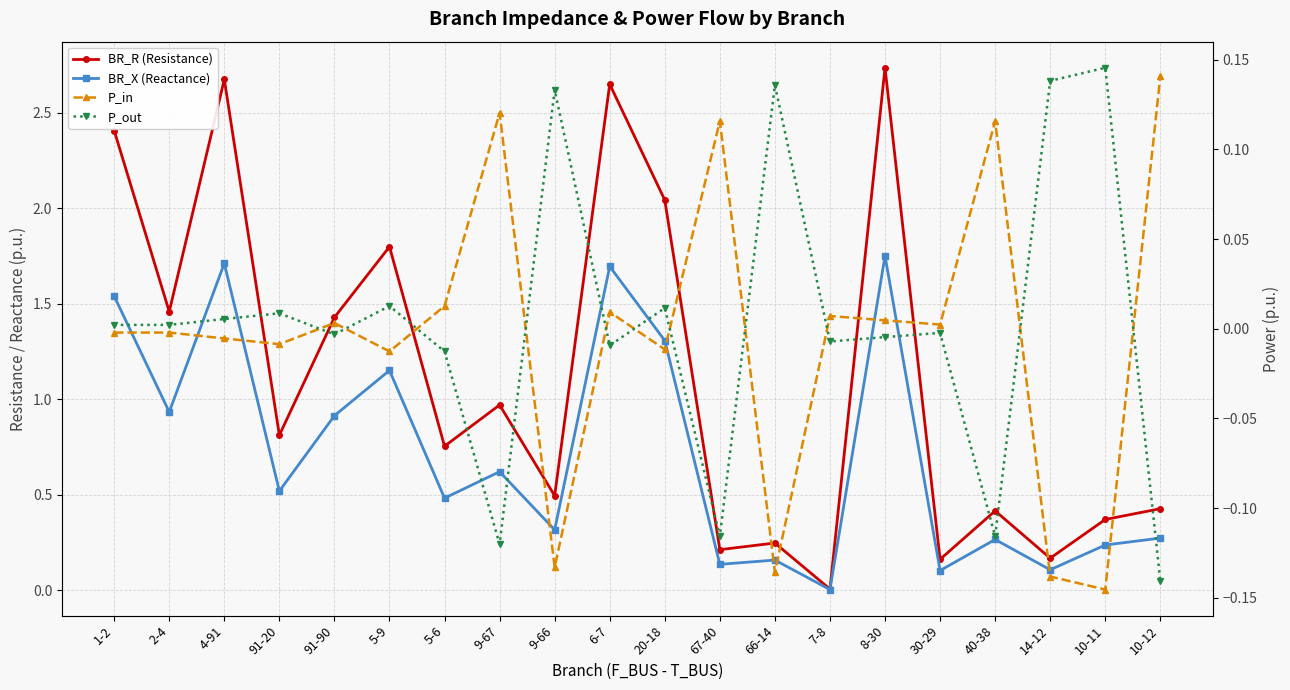

How many data points in P_out are above 0?

10